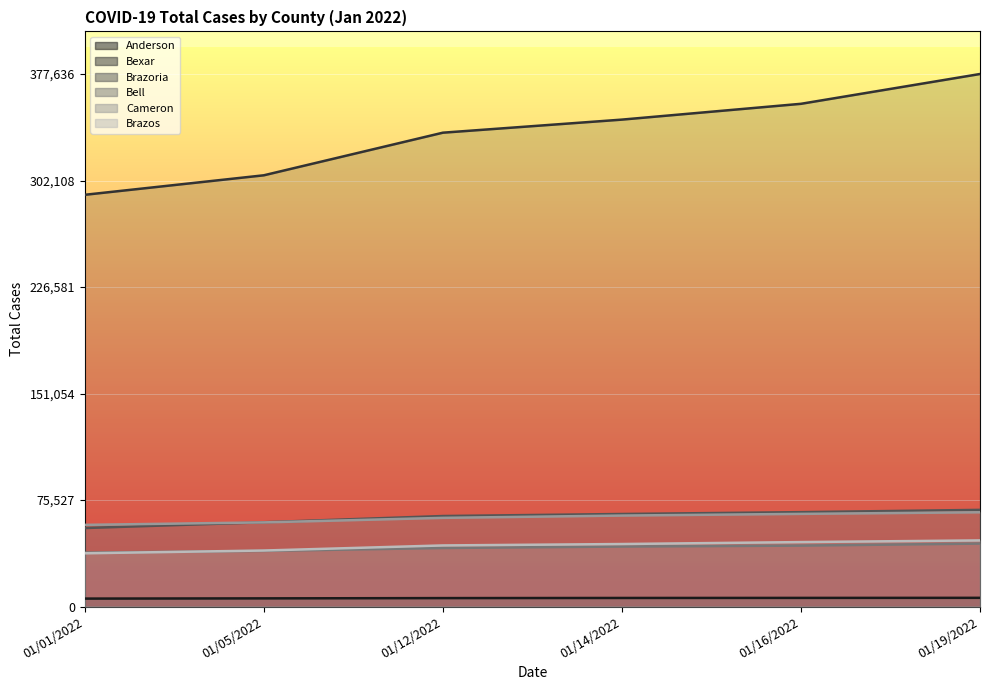

Which label corresponds to the smallest value in the chart?

01/01/2022